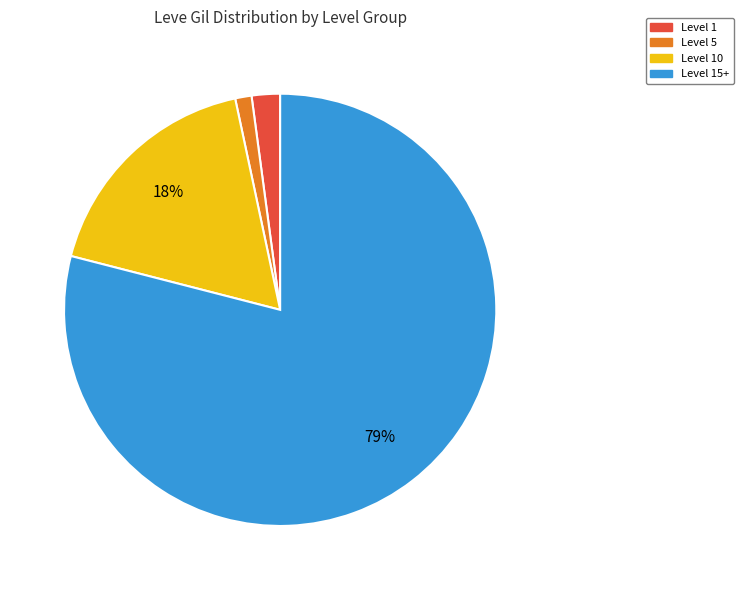

To the nearest percent, what is the average slice percentage?

25%